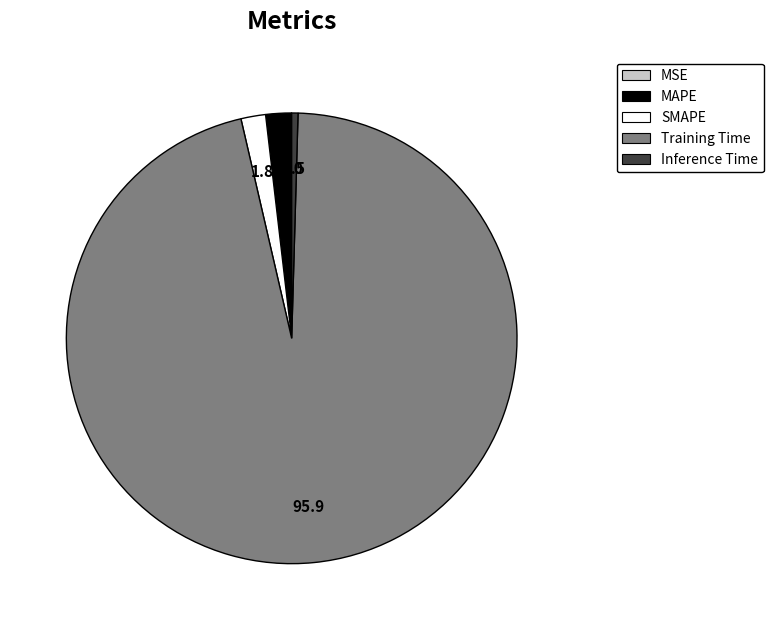

Which has a higher value, SMAPE or Inference Time?

SMAPE